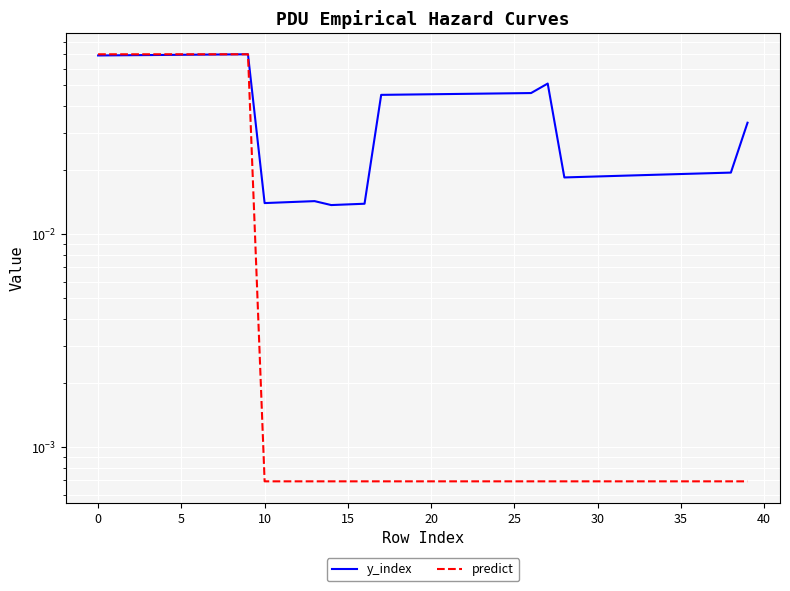

What are all the series names shown in the legend?

y_index, predict